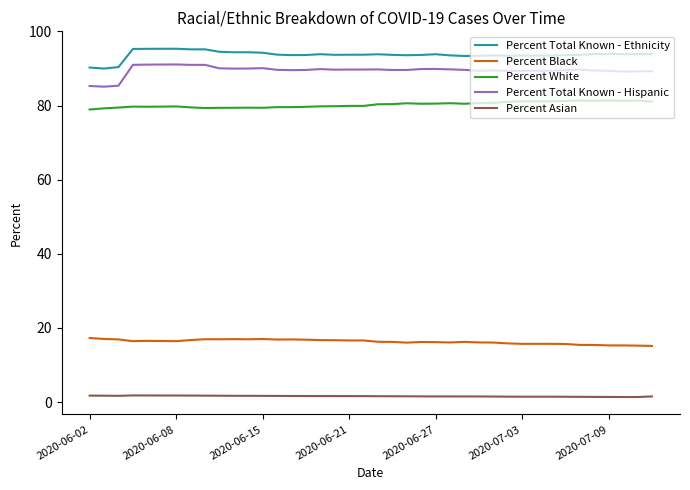

What is the minimum value for Percent Total Known - Ethnicity?

90.0